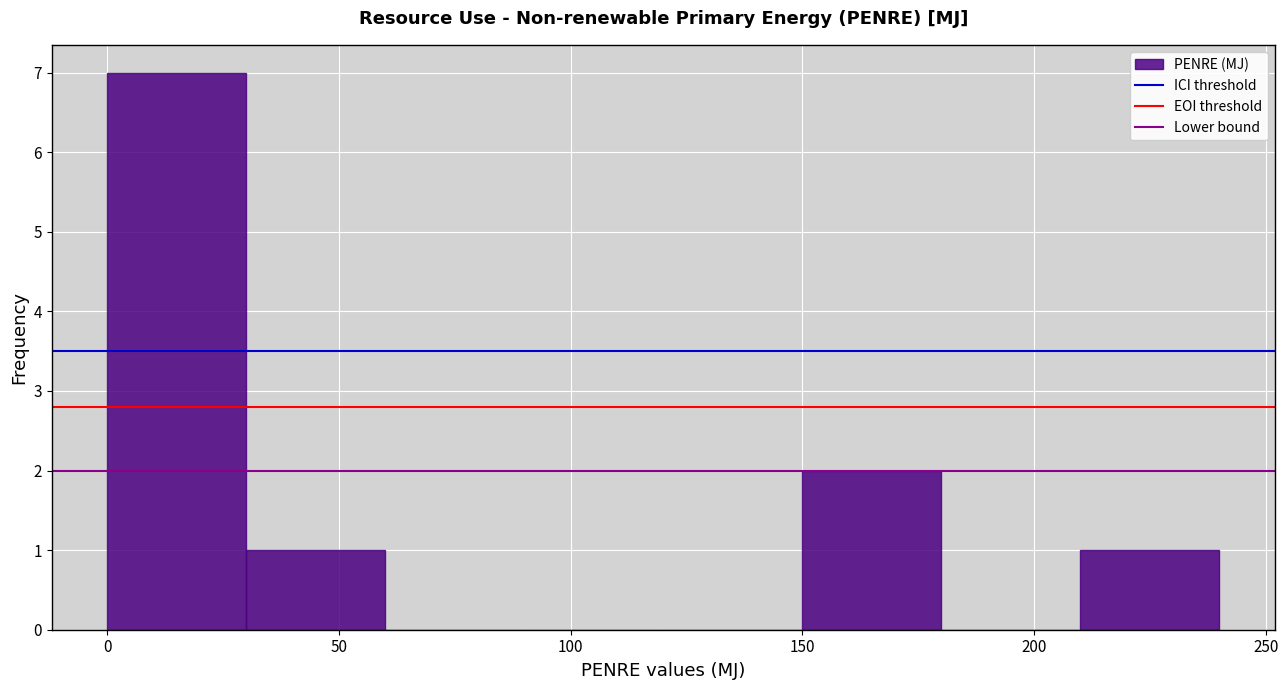

Which range on the x-axis has the tallest bar?

0 to 30